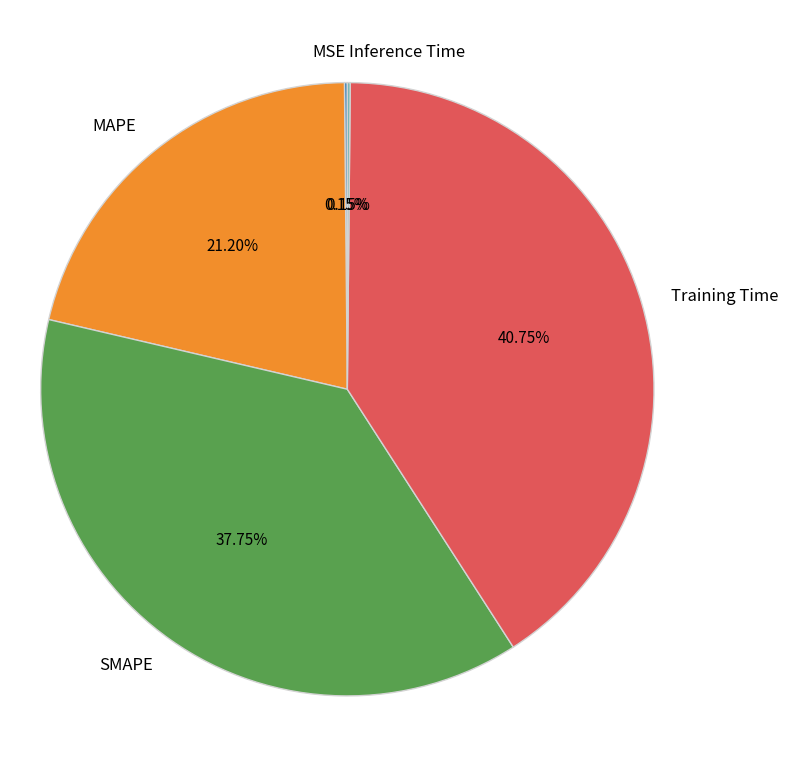

Is there a majority slice in this chart?

No